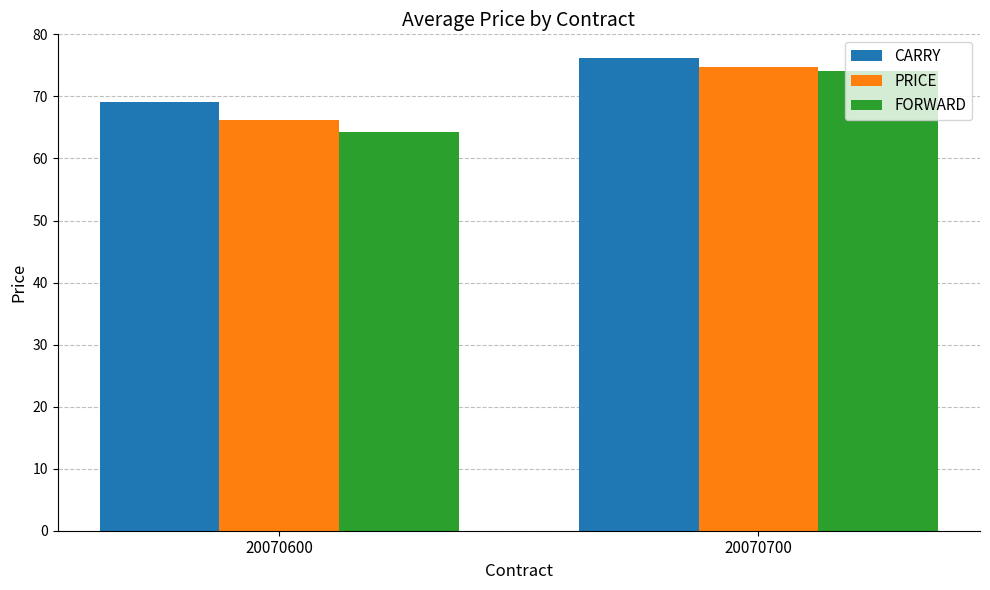

Rank the categories by FORWARD value from lowest to highest.

20070600, 20070700